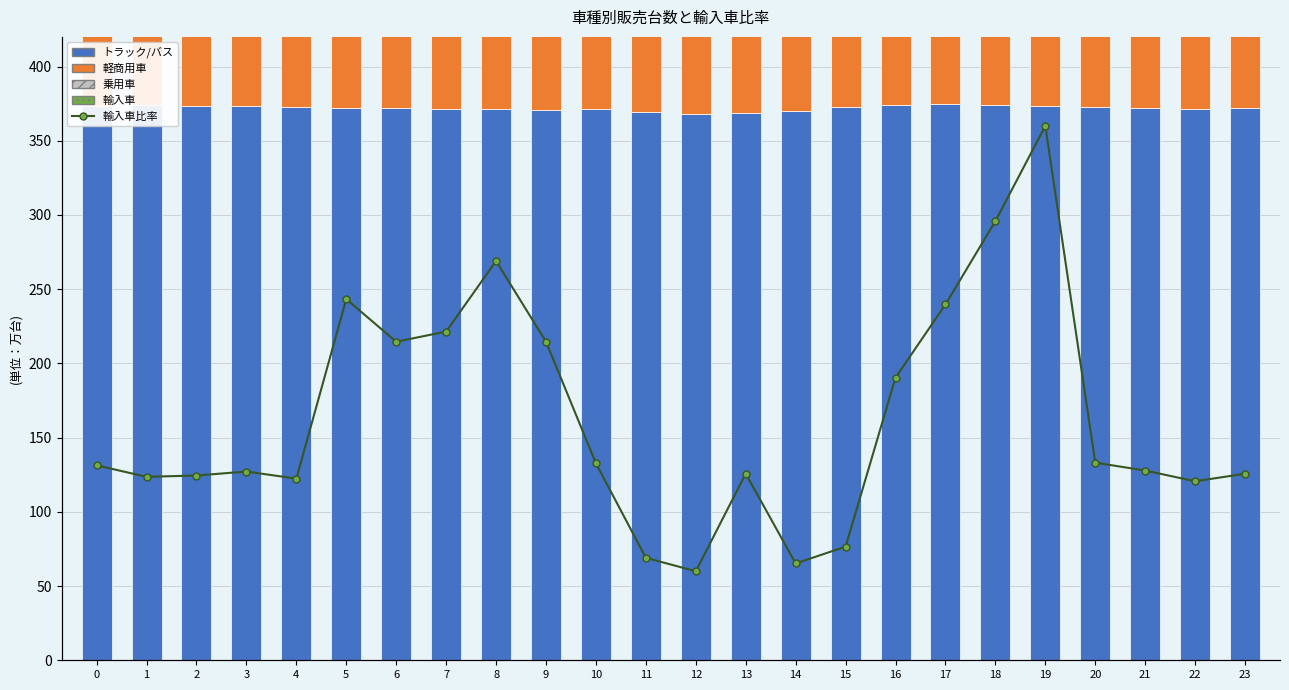

What is the average value of the 軽商用車 series?

380.8